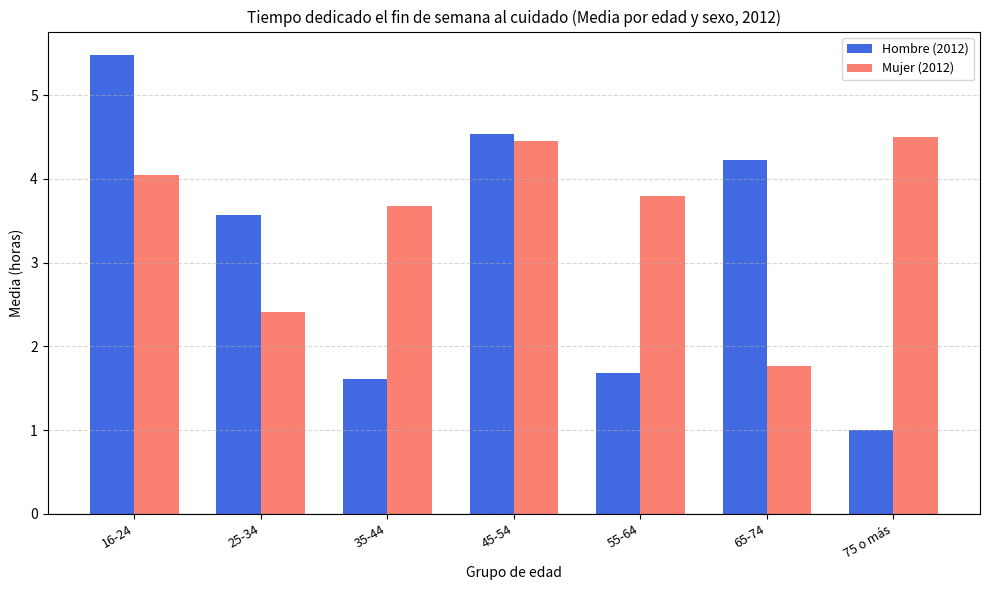

What is the label of the 7th bar from the right?

16-24